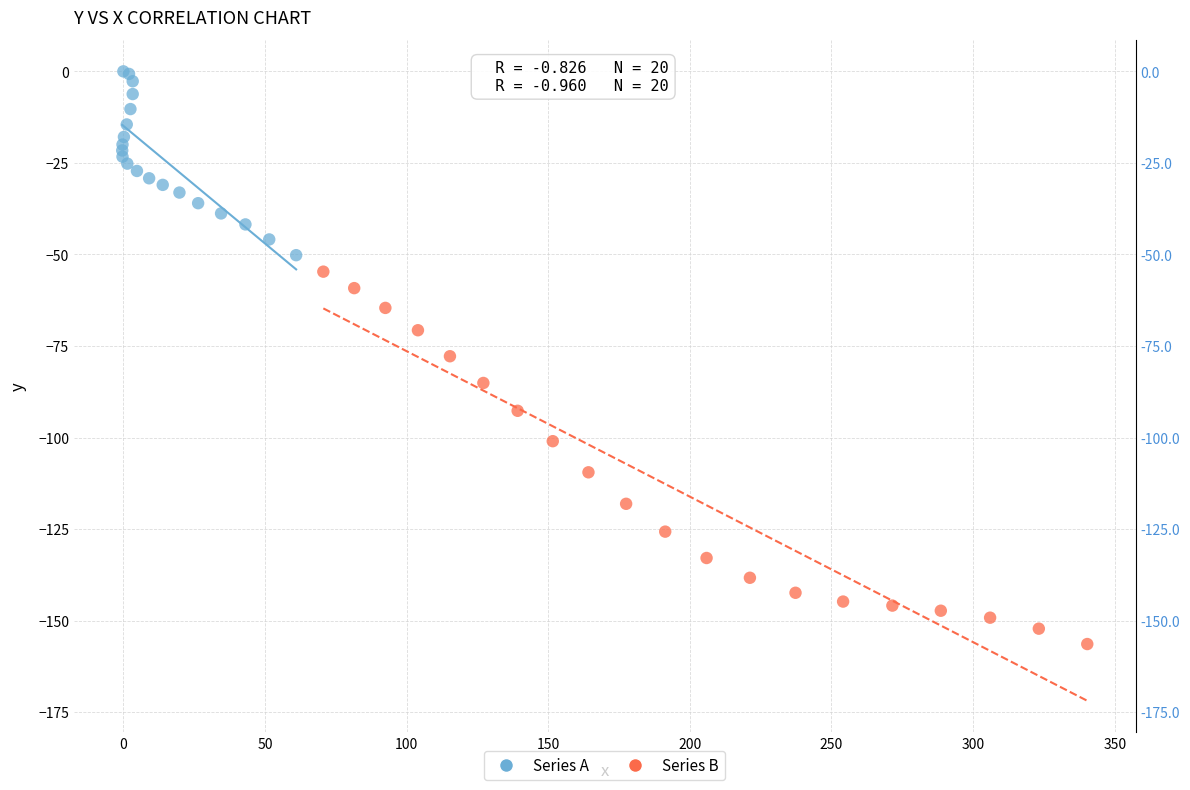

Which series contains the lowest Y value?

Series B